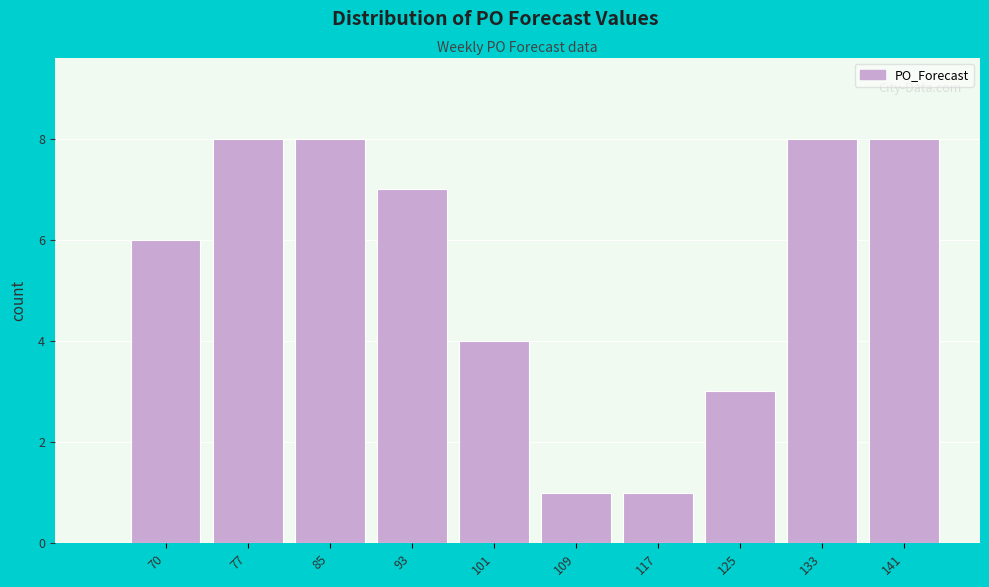

Reading right to left, transcribe all the data shown in this chart.

8	8	3	1	1	4	7	8	8	6